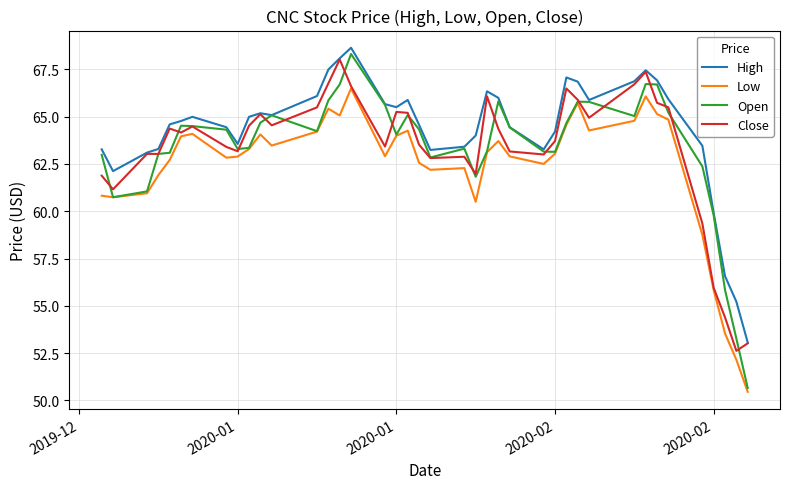

What is the maximum value for High?

68.6